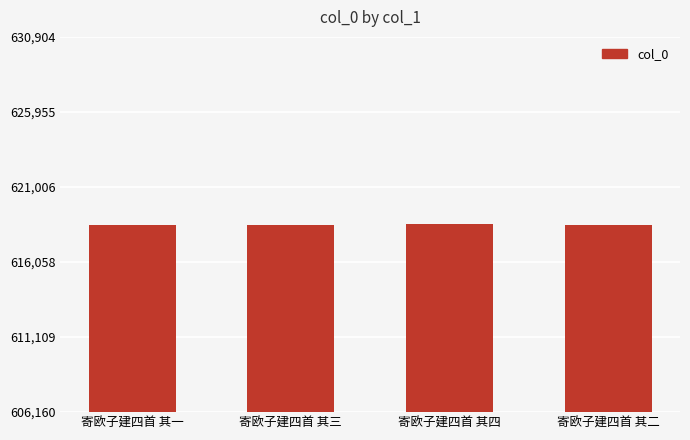

The value at 寄欧子建四首 其三 is 991399. True or false?

False